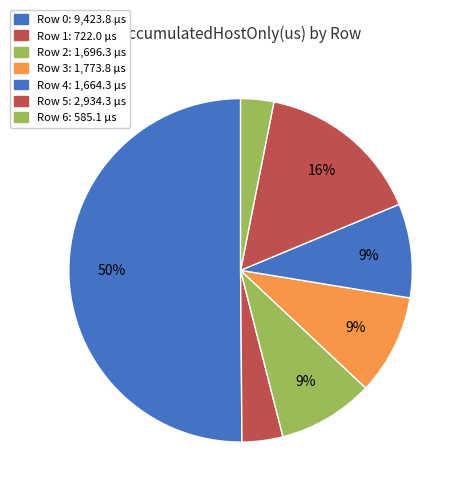

How many slices are in this pie chart?

7